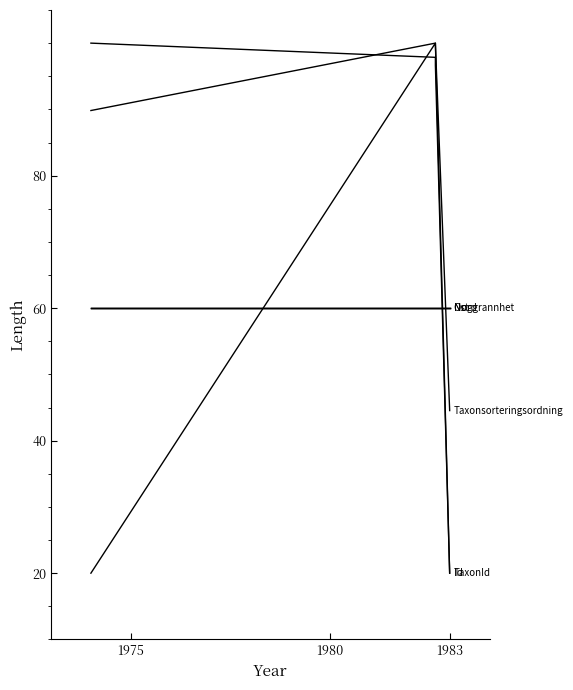

What is the greatest value displayed?

100.0